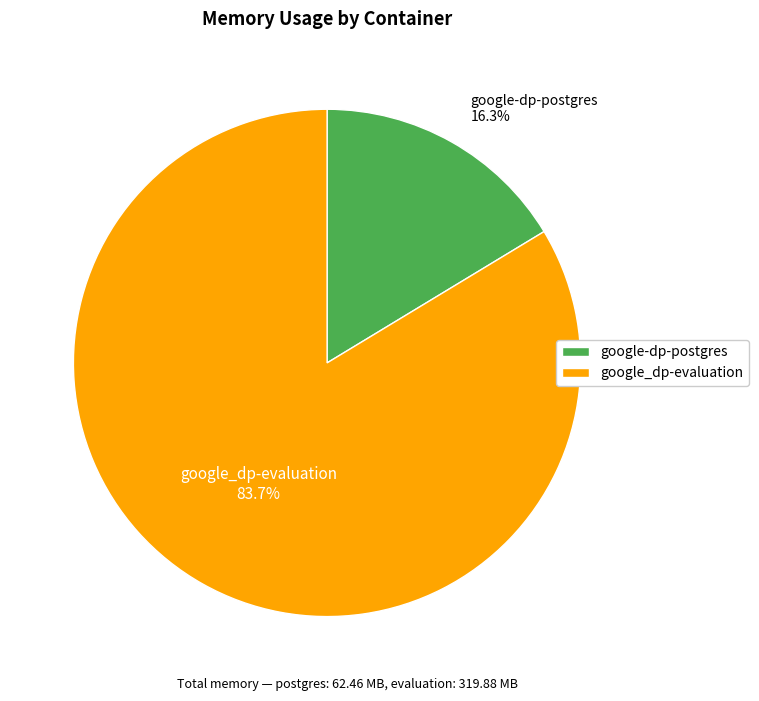

Does any single category account for the majority?

Yes